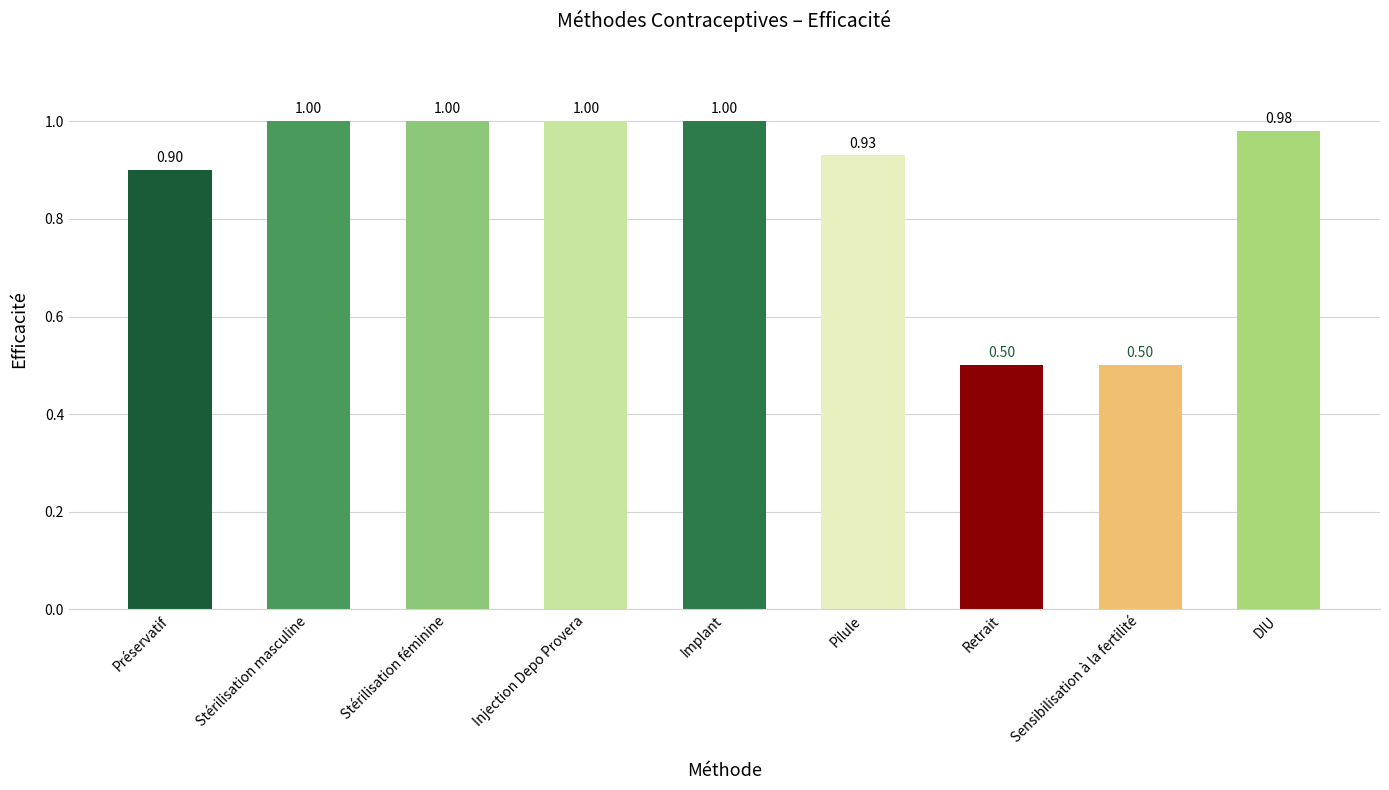

What is the sum of the values at Pilule and Sensibilisation à la fertilité?

1.4